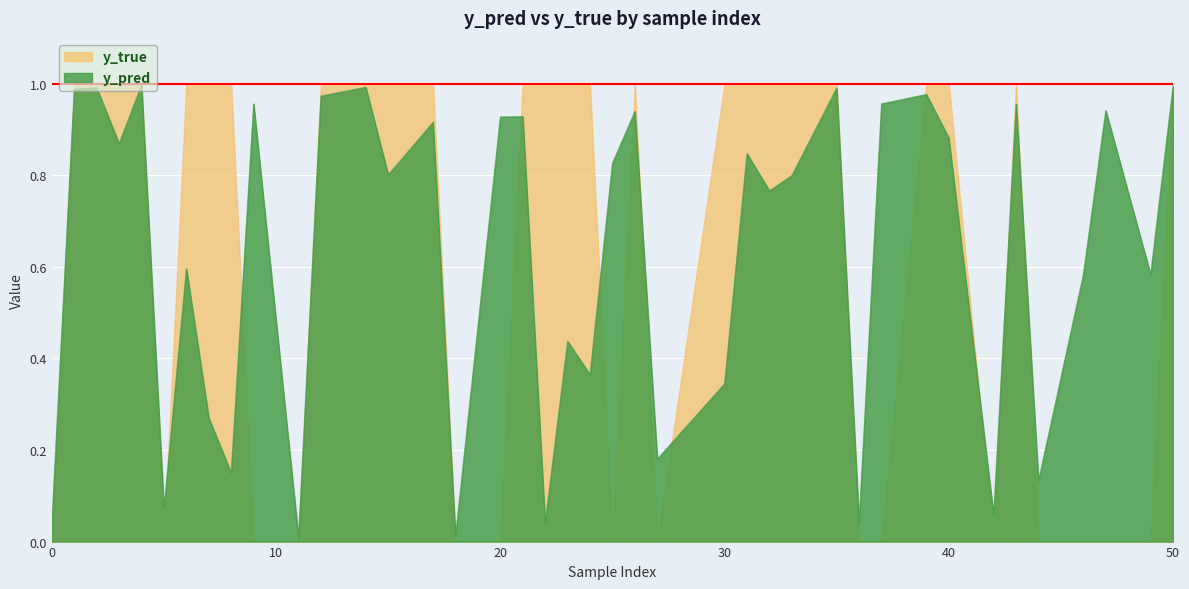

Between 0 and 12, which series saw the biggest shift?

y_true